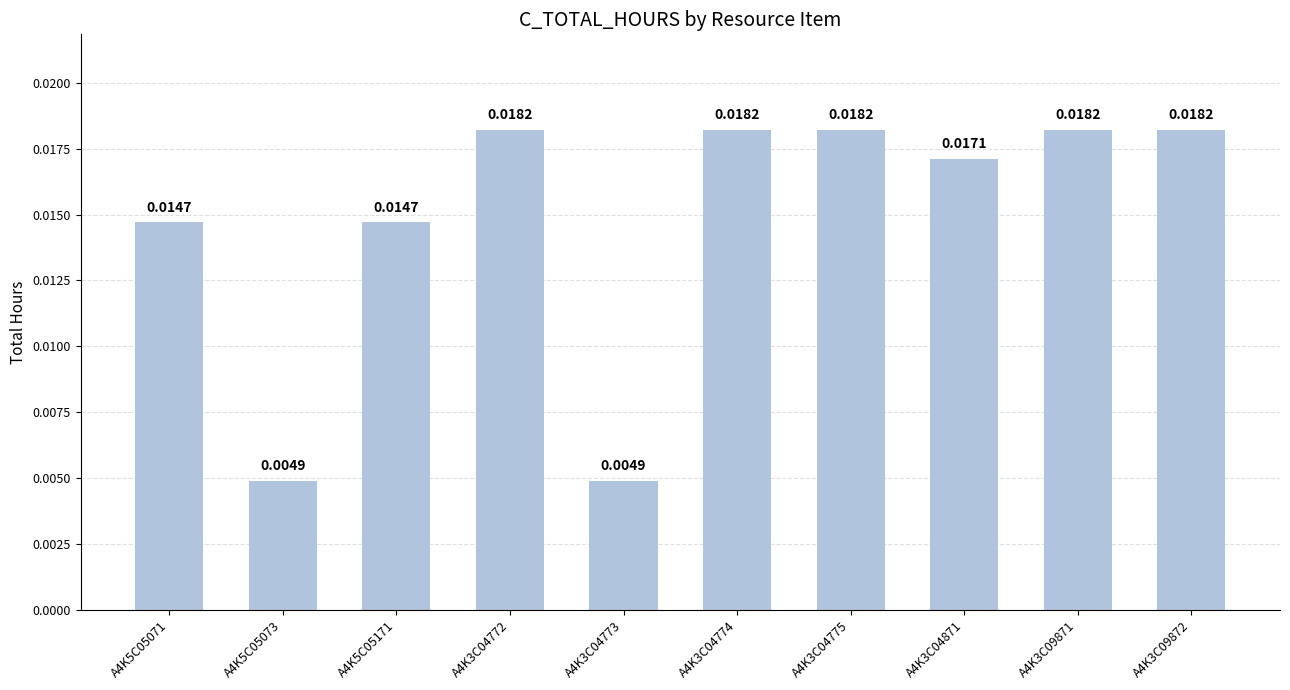

Which has a higher value, A4K3C04871 or A4K5C05171?

A4K3C04871